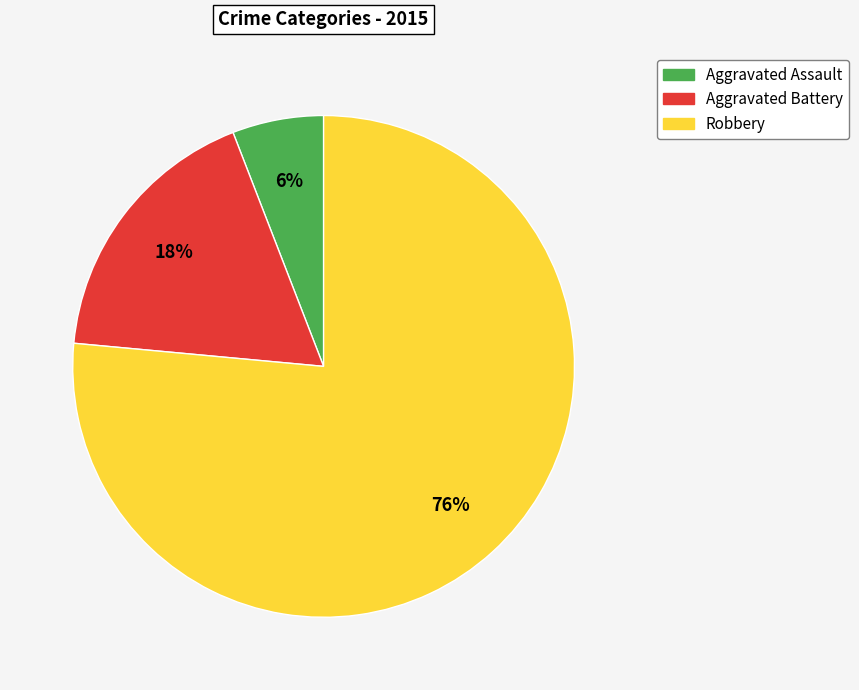

Count the number of slices in the pie.

3